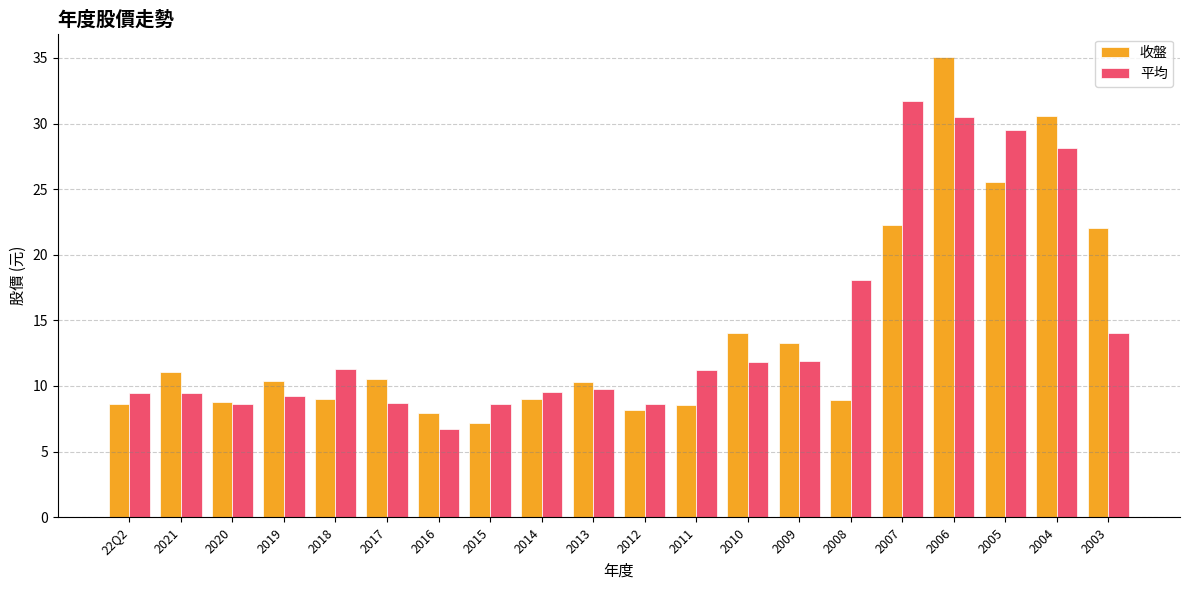

Which category has the lowest value across all series?

2016